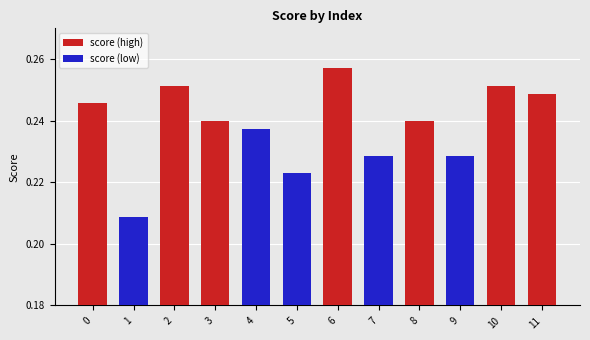

What is the sum of the score (high) values at 2 and 11?

0.5